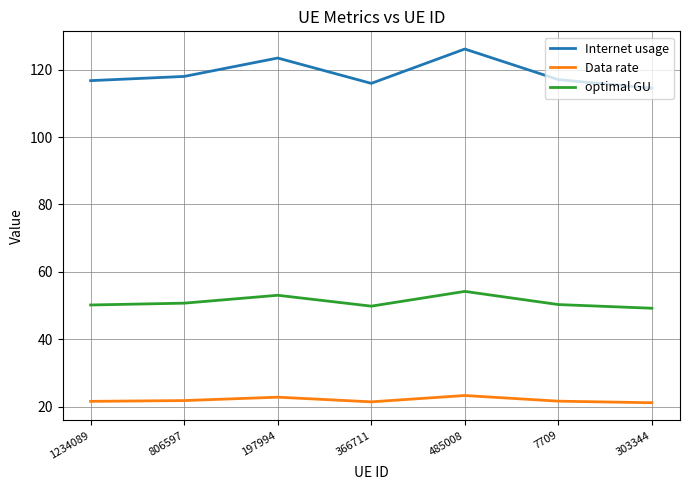

Rank the series at 7709 from lowest to highest value.

Data rate, optimal GU, Internet usage